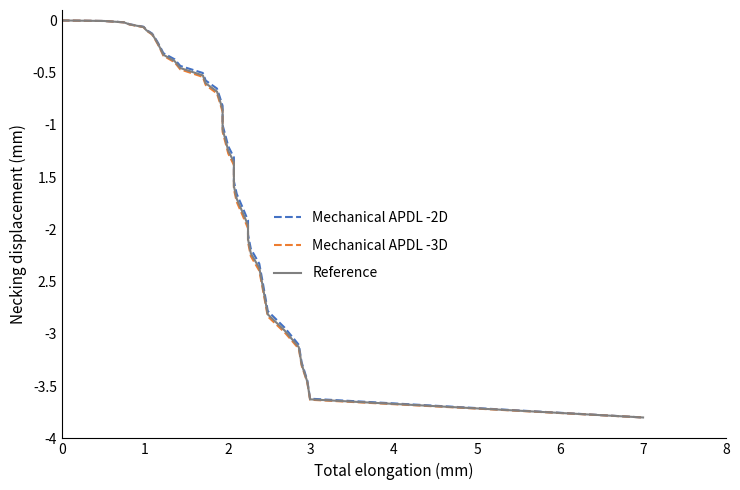

How many values in the Mechanical APDL -3D series exceed -1?

19